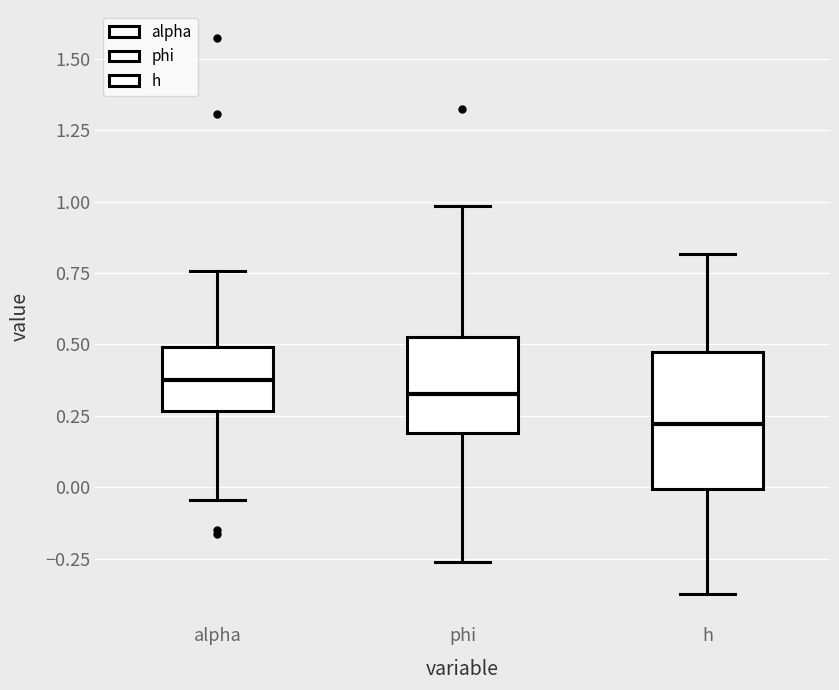

Comparing the boxes themselves (not the whiskers), which one is the tallest?

h